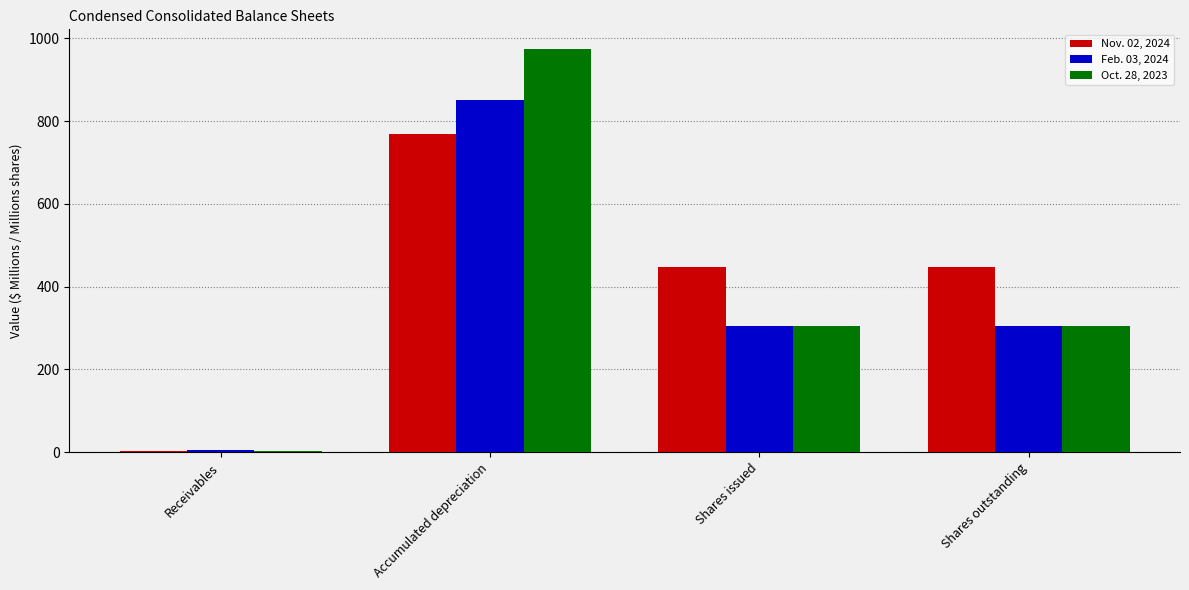

What are all the series names shown in the legend?

Nov. 02, 2024, Feb. 03, 2024, Oct. 28, 2023